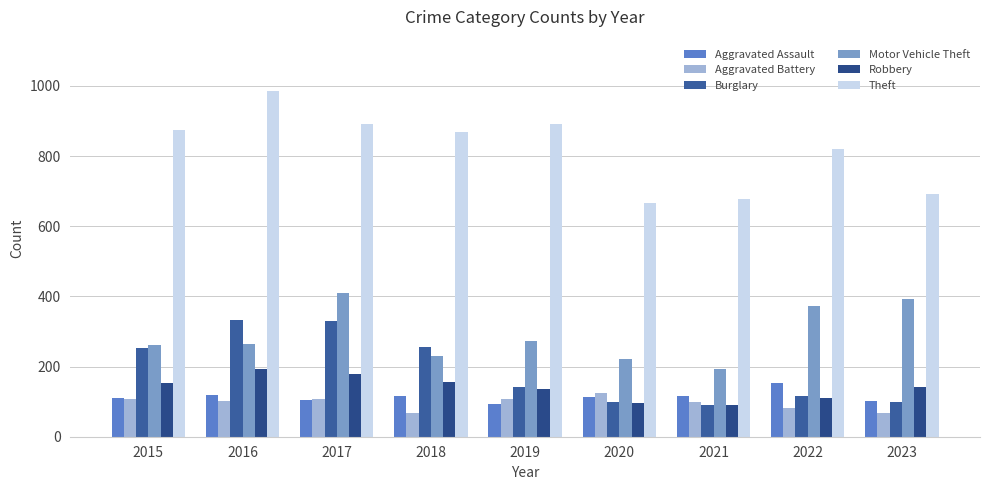

At which category is the sum across all series the highest?

2017